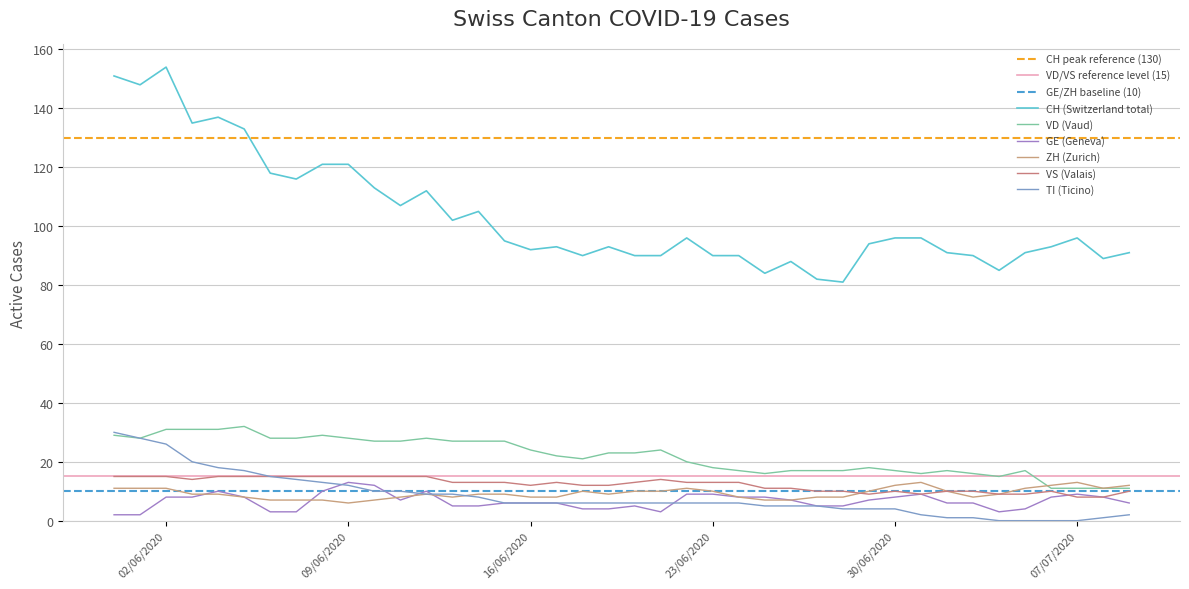

How many values in the ZH series exceed 9?

17